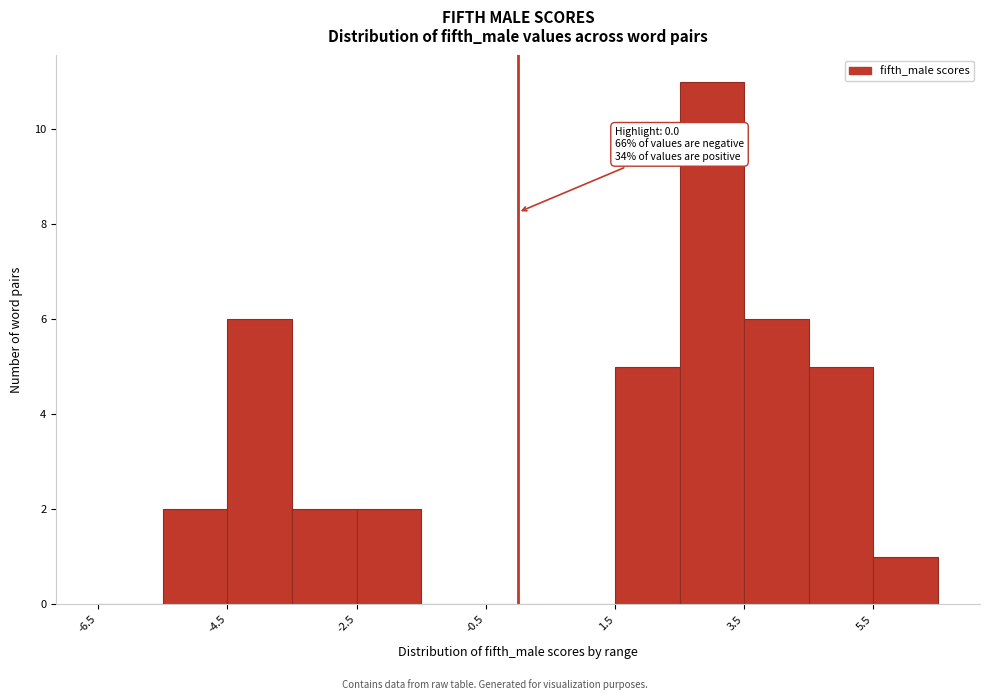

Which range on the x-axis has the tallest bar?

2.5 to 3.5